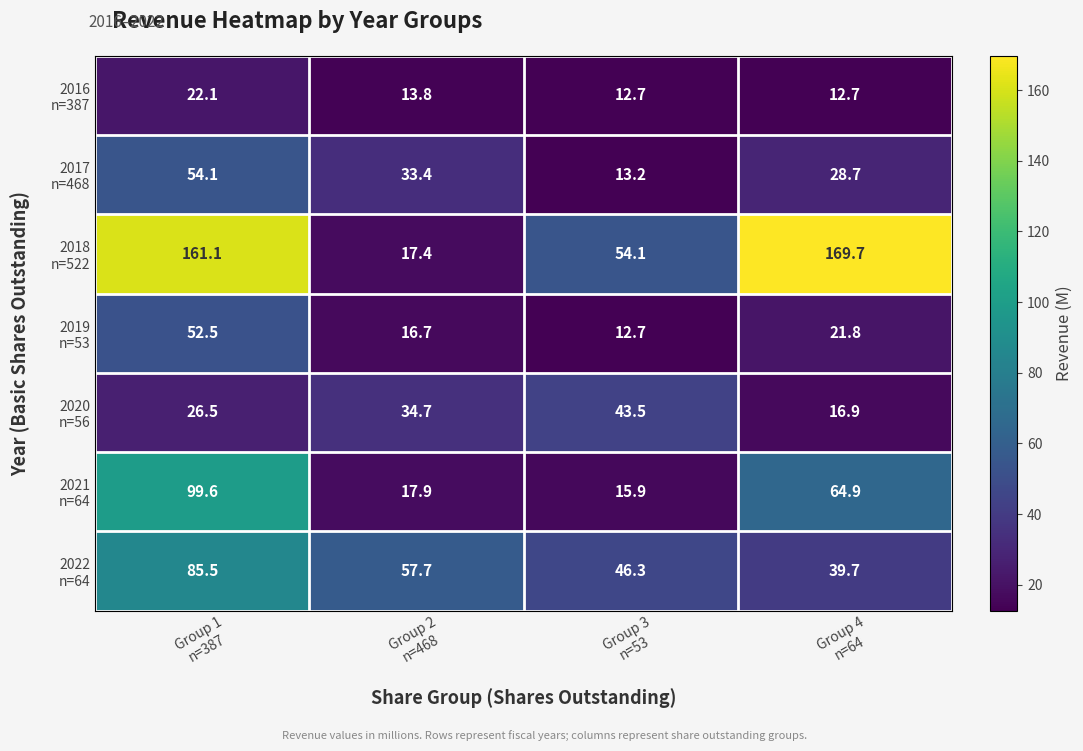

What is the greatest value displayed?

169.7